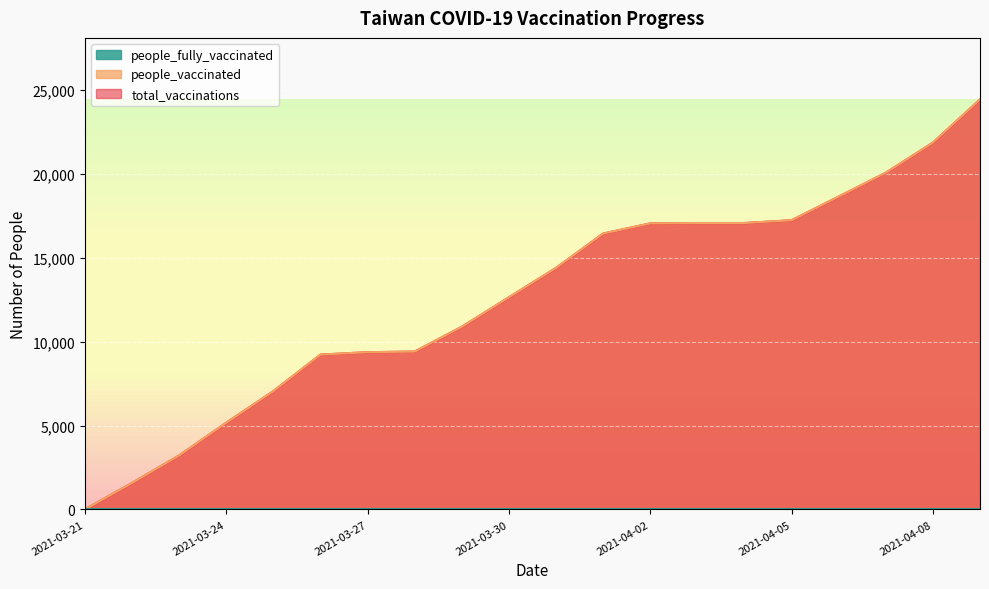

True or false: total_vaccinations and people_vaccinated cross at least once.

False